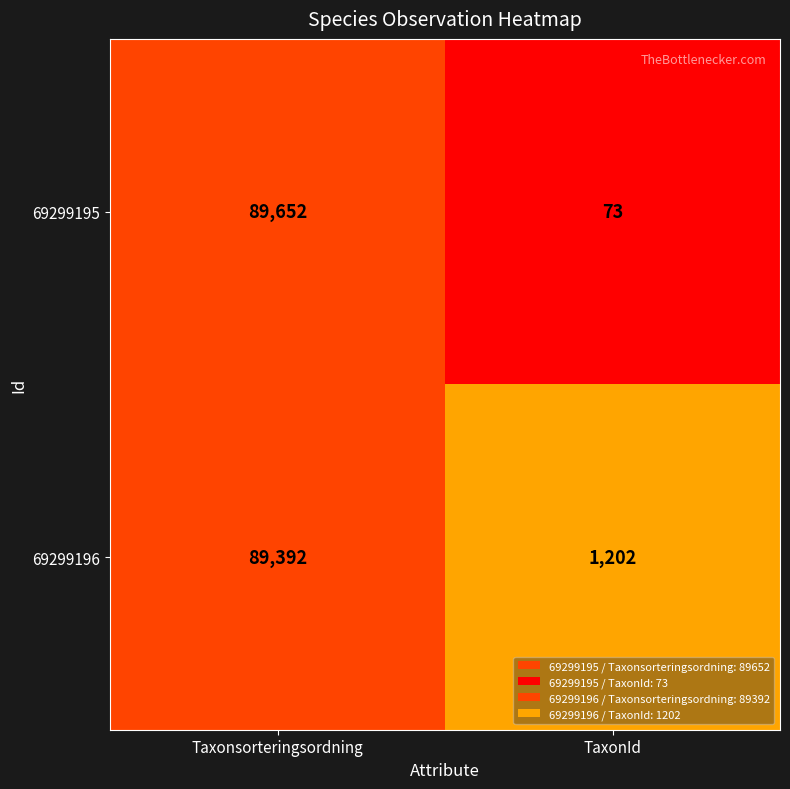

Which series has the largest range (max minus min)?

69299195